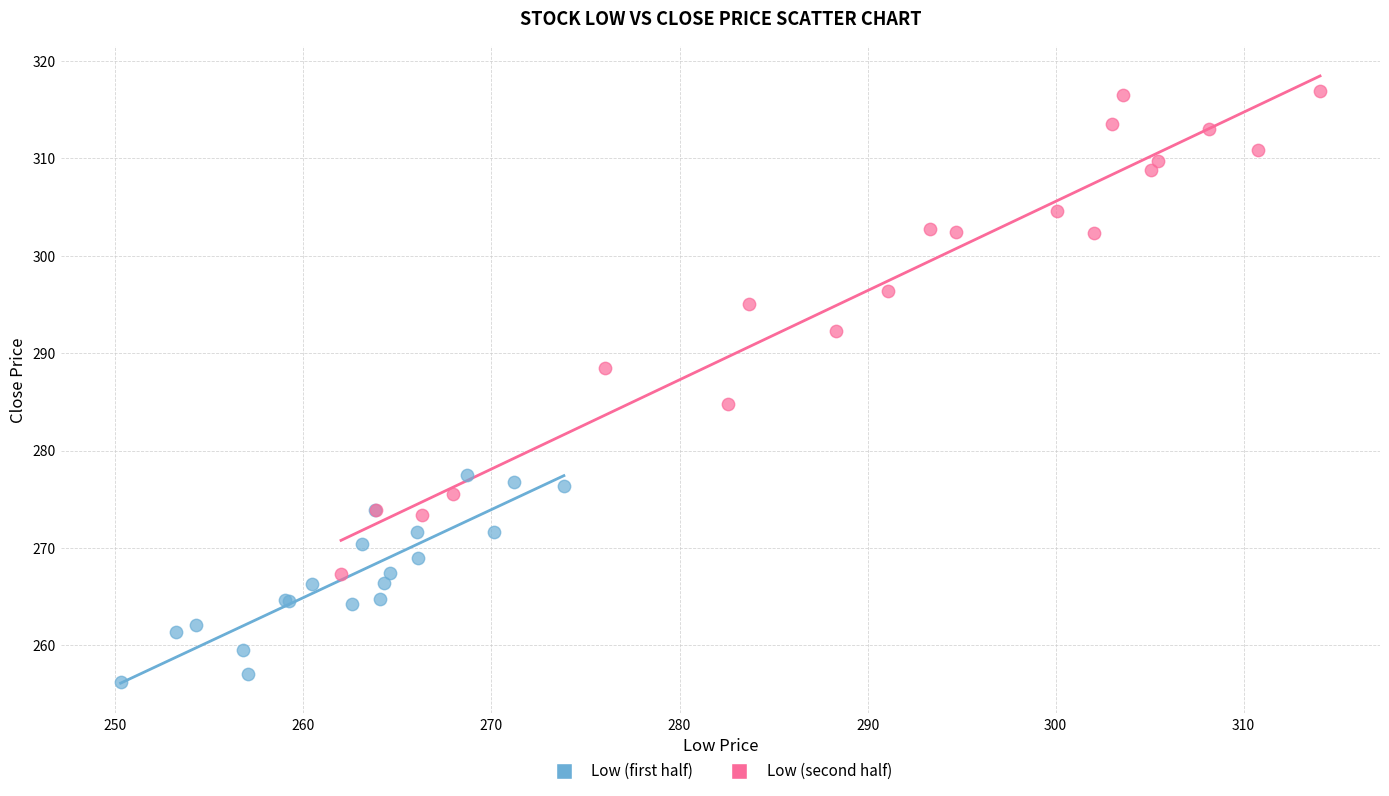

What are all the series names shown in the legend?

Low (first half), Low (second half)